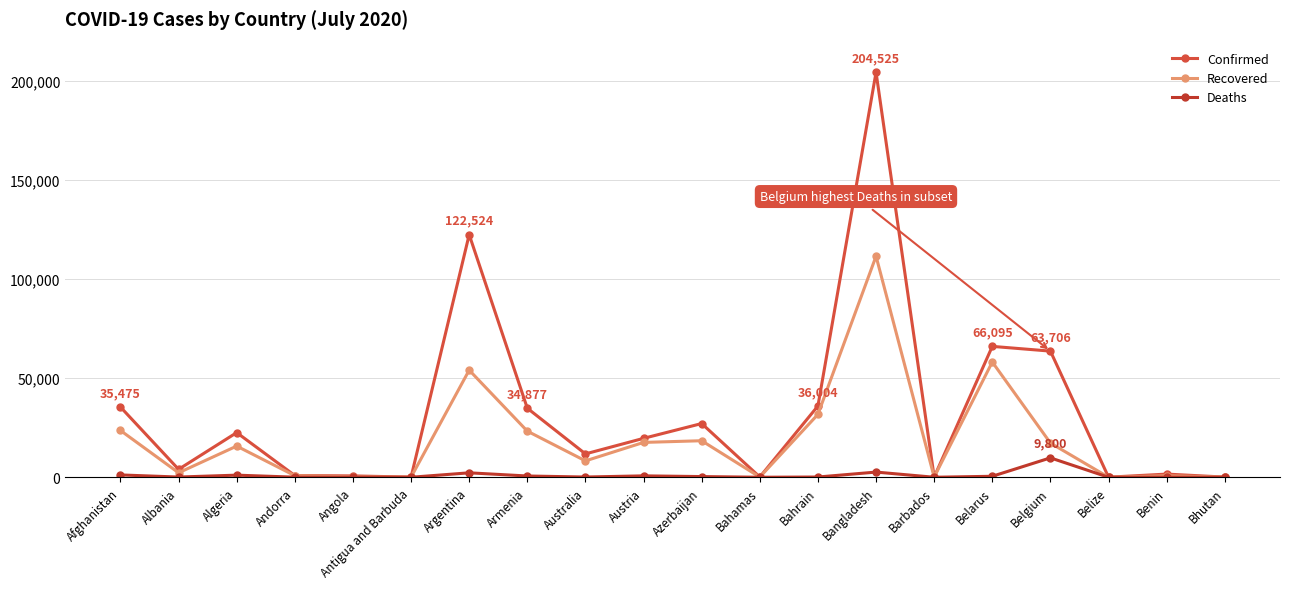

Which series changed the most between Argentina and Belarus?

Confirmed